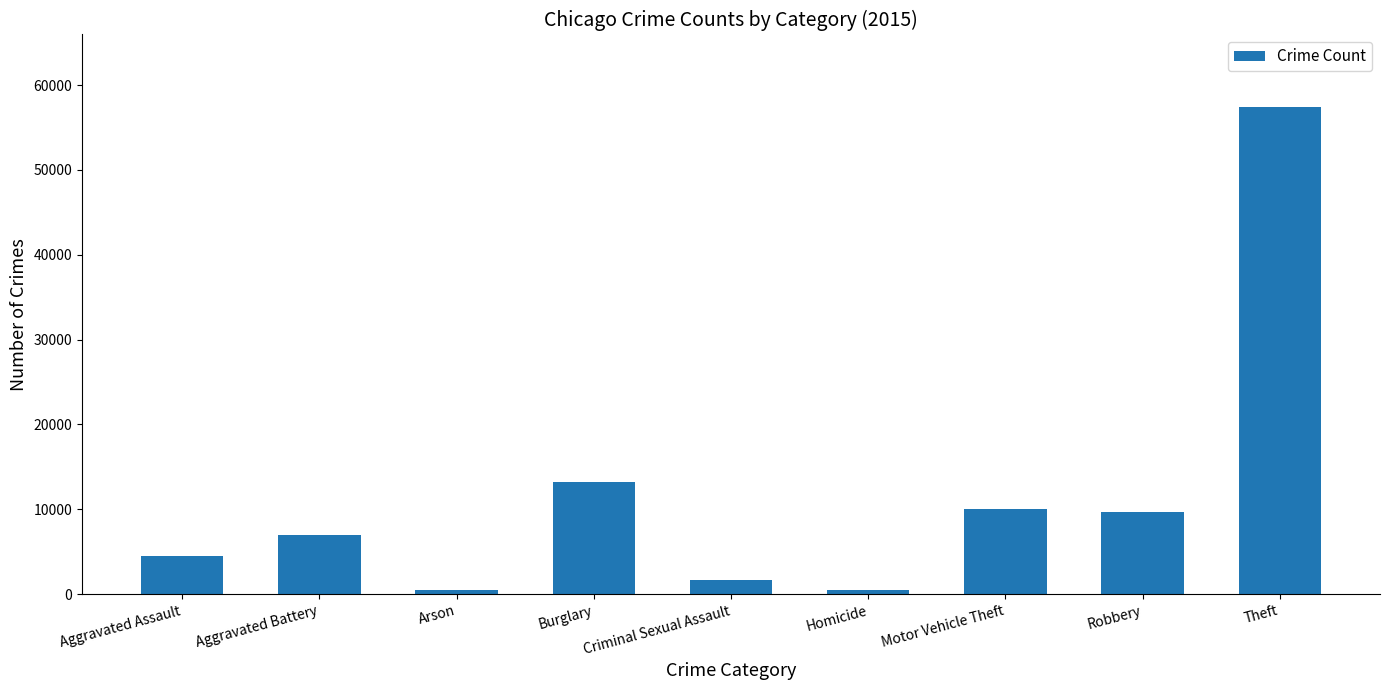

What is the label of the 4th bar from the left?

Burglary